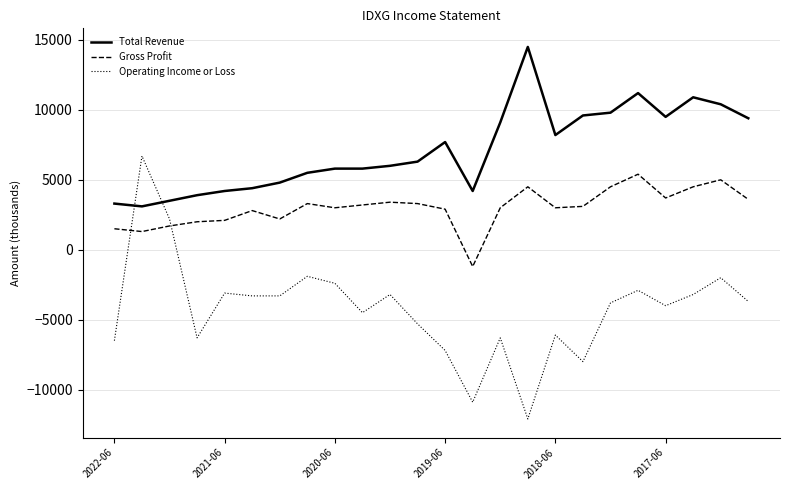

True or false: Total Revenue has more than 2 points higher than both neighbors.

True